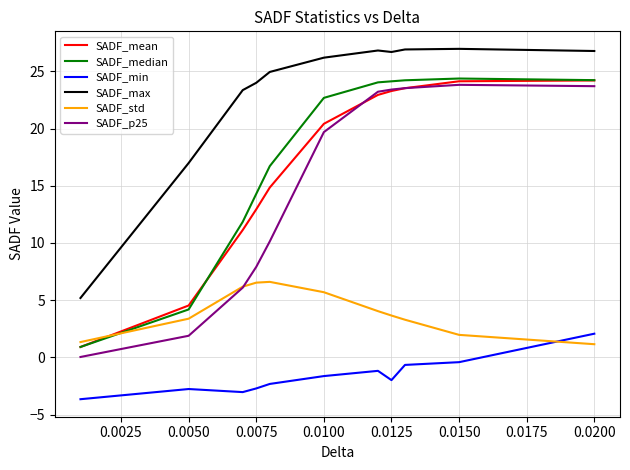

True or false: SADF_min and SADF_median intersect in this chart.

False